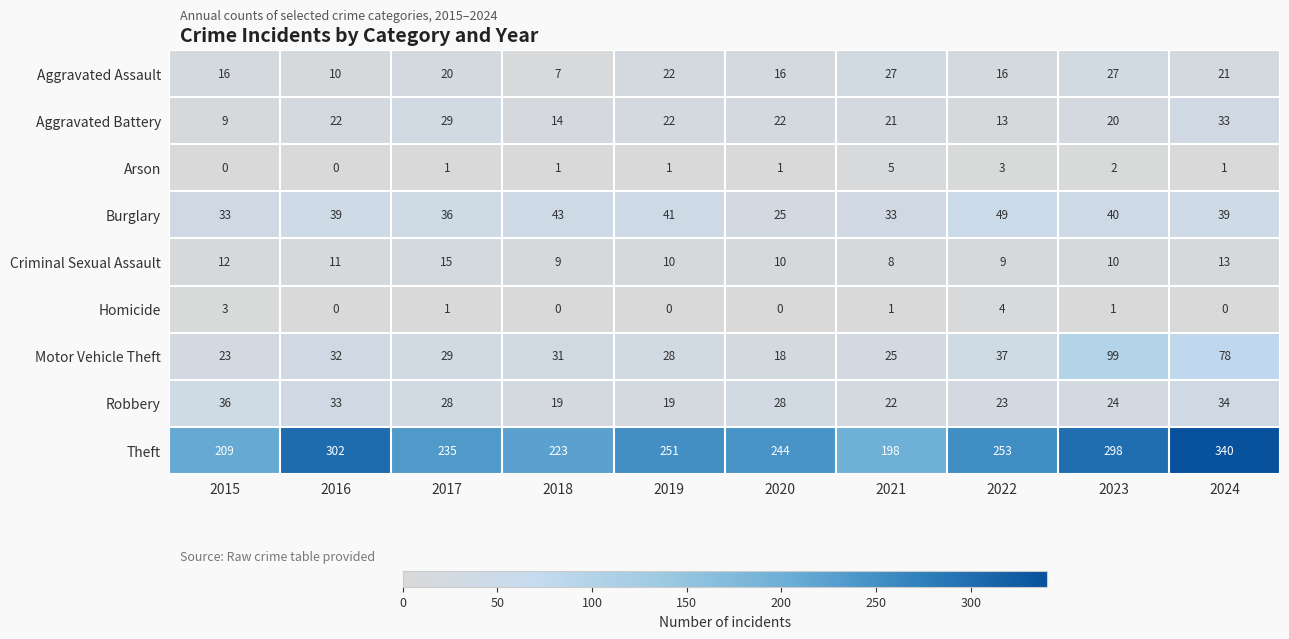

What is the difference between the maximum and minimum values in the Motor Vehicle Theft series?

81